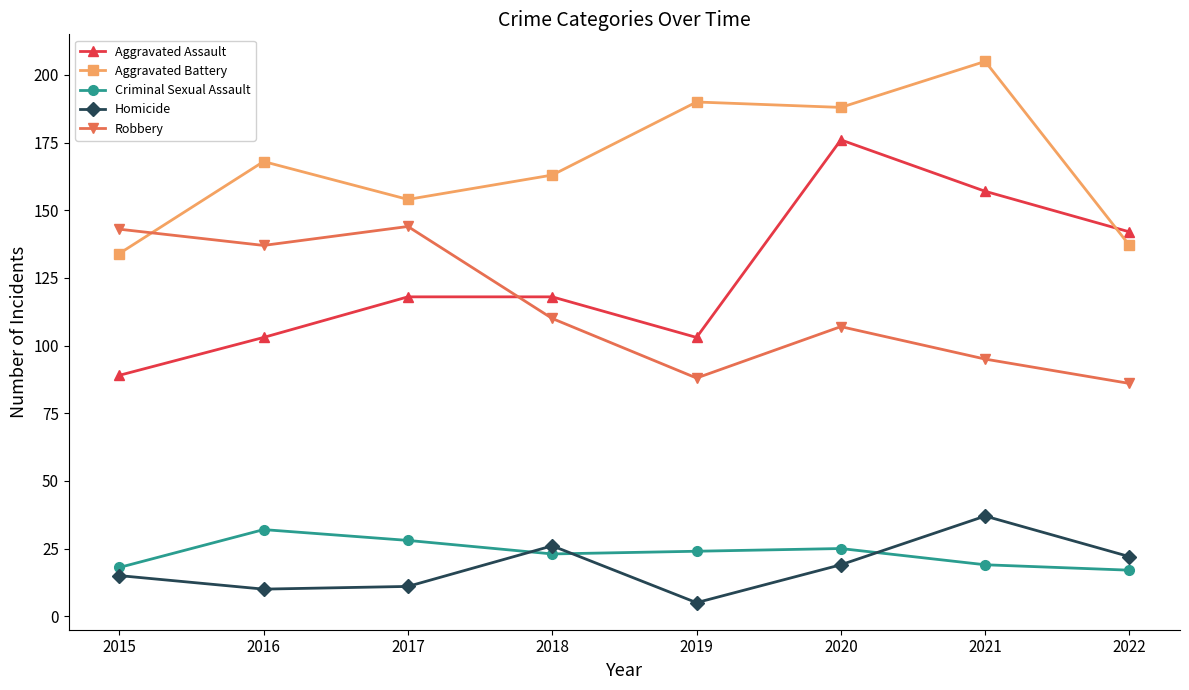

How many data points in Aggravated Battery are less than 168?

4